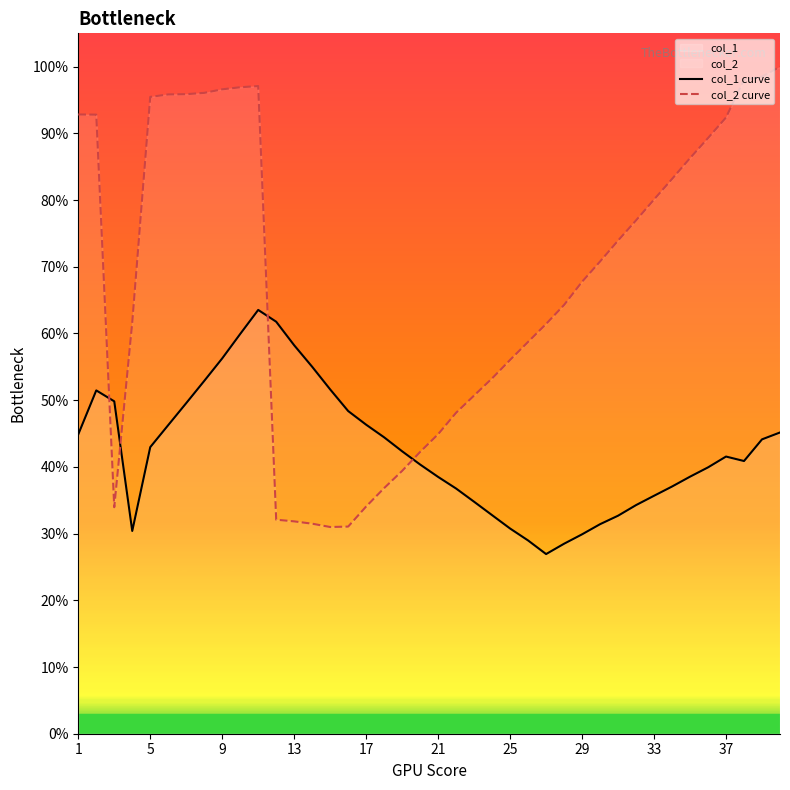

The value of col_2 curve at 17 is 56.8. True or false?

False